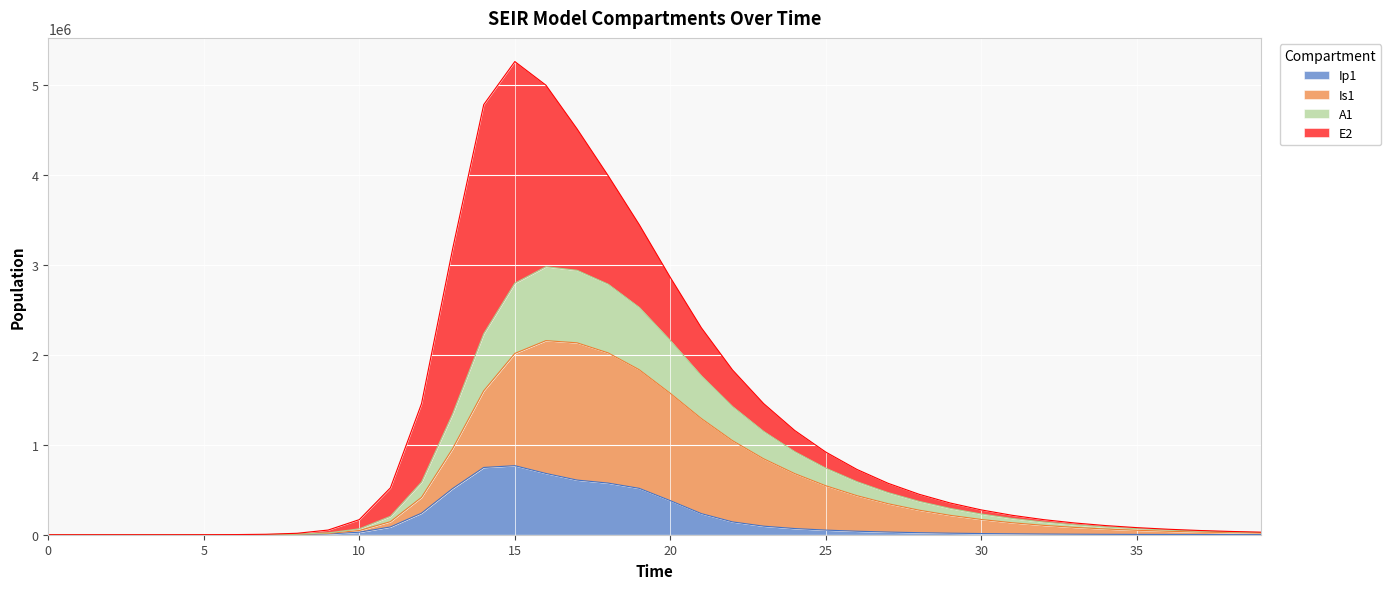

Is it true that A1 equals 2943051.9 at 17?

True